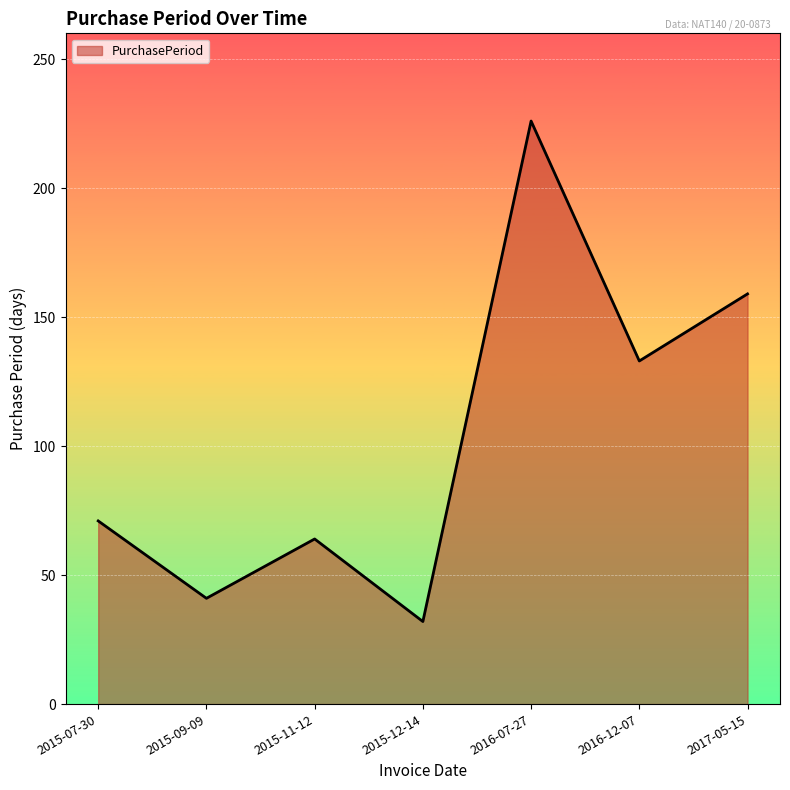

Between 2015-12-14 and 2017-05-15, which is larger?

2017-05-15